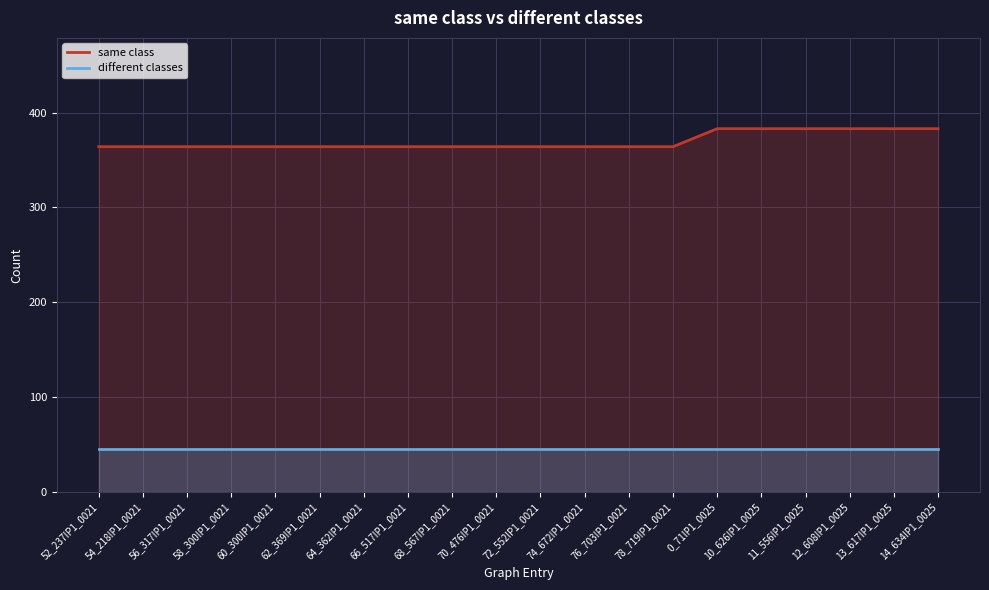

What is the spread (max minus min) of values at 0_71IP1_0025?

338